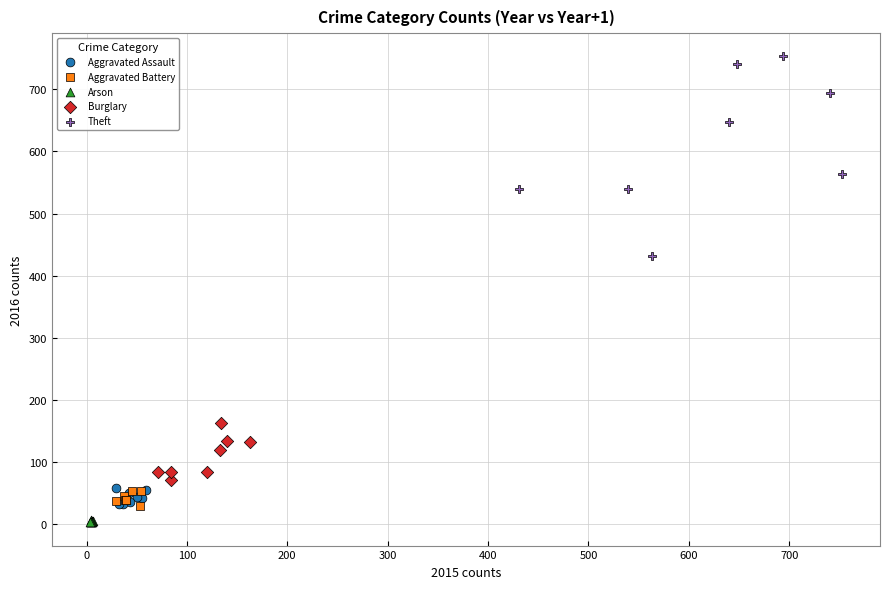

Which series has the widest spread of Y values?

Theft